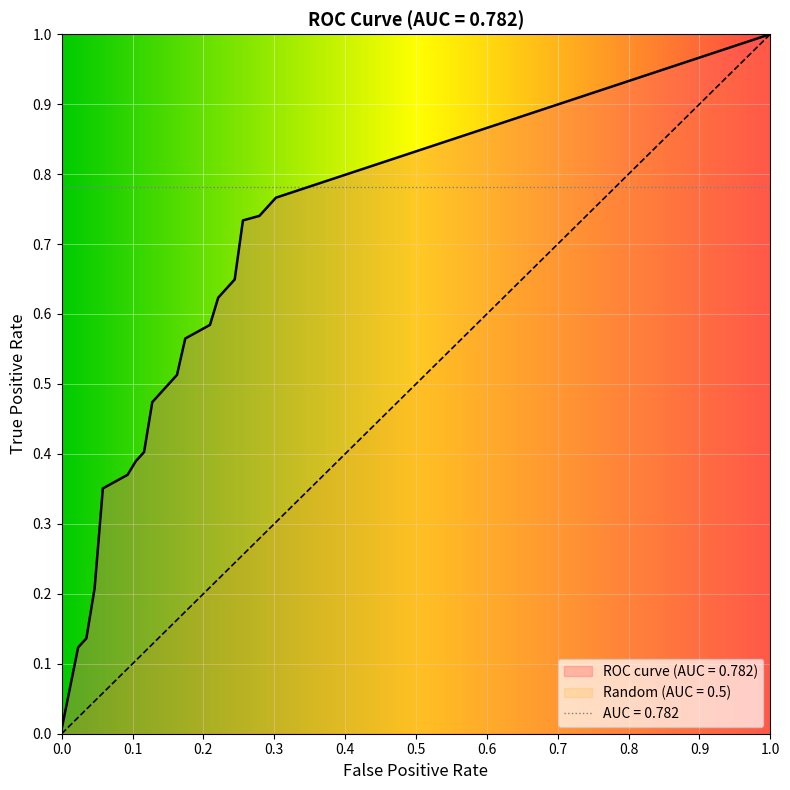

True or false: fpr has more than 0 points higher than both neighbors.

False